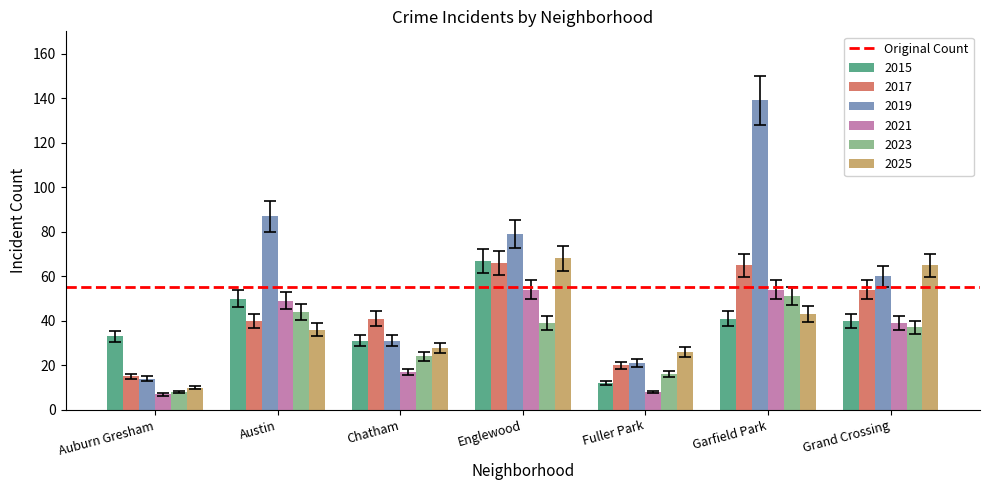

How many groups of bars are there?

7